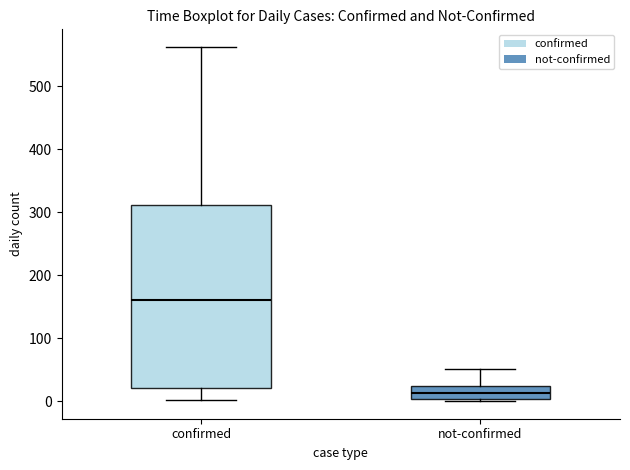

Where does the median line of the box for not-confirmed sit on the y-axis? The values are not printed on the chart, so give them approximately, as read against the axis.

10